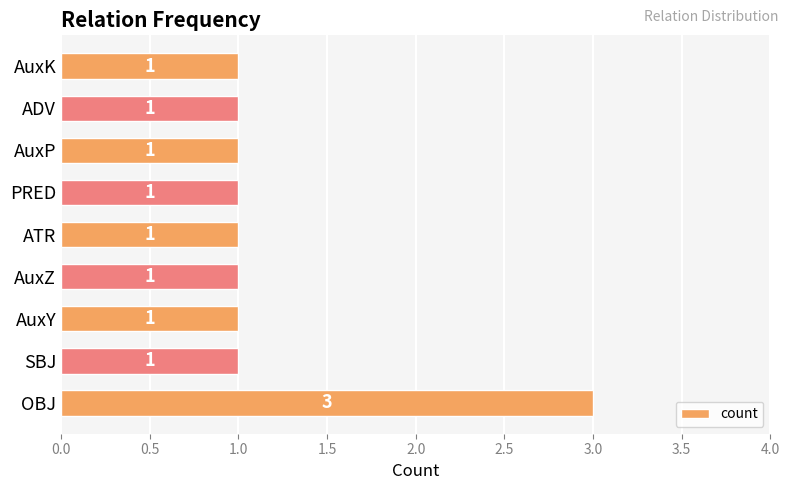

True or false: the data shows 1 at AuxY.

True